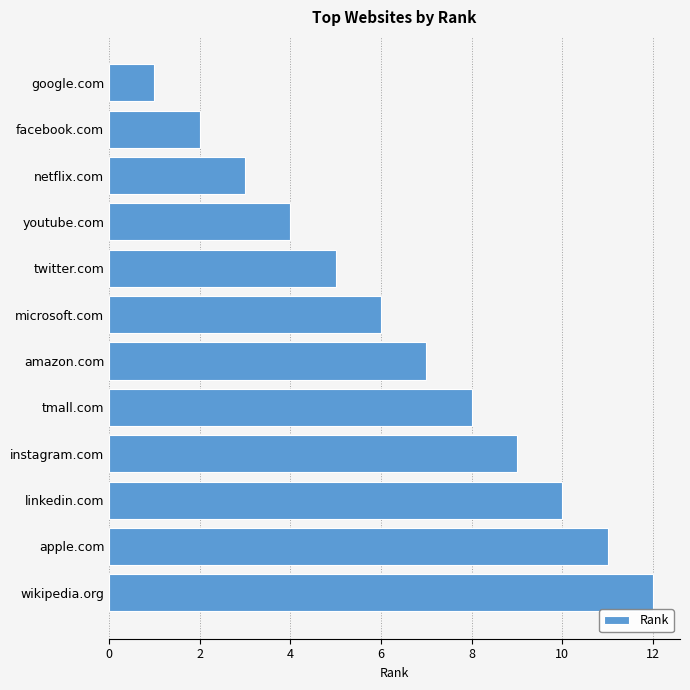

What is the change in value from facebook.com to netflix.com?

+1